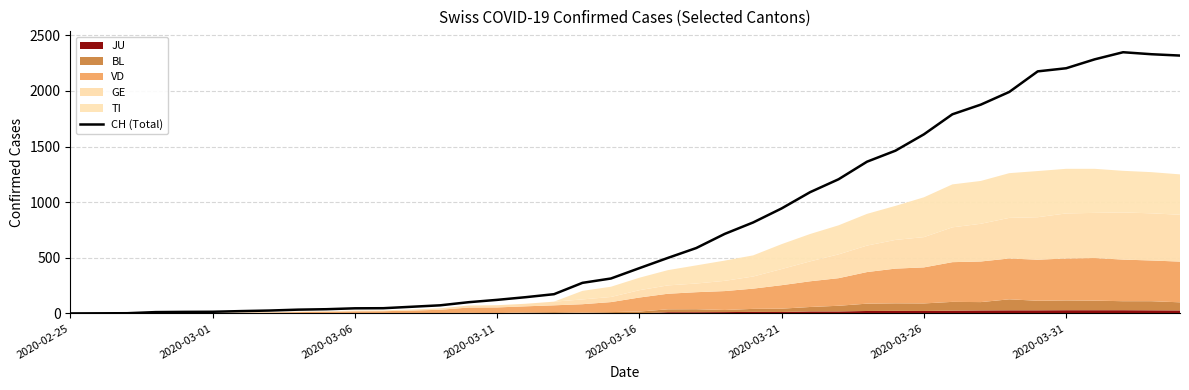

What is the highest value of the CH (Total) series?

2348